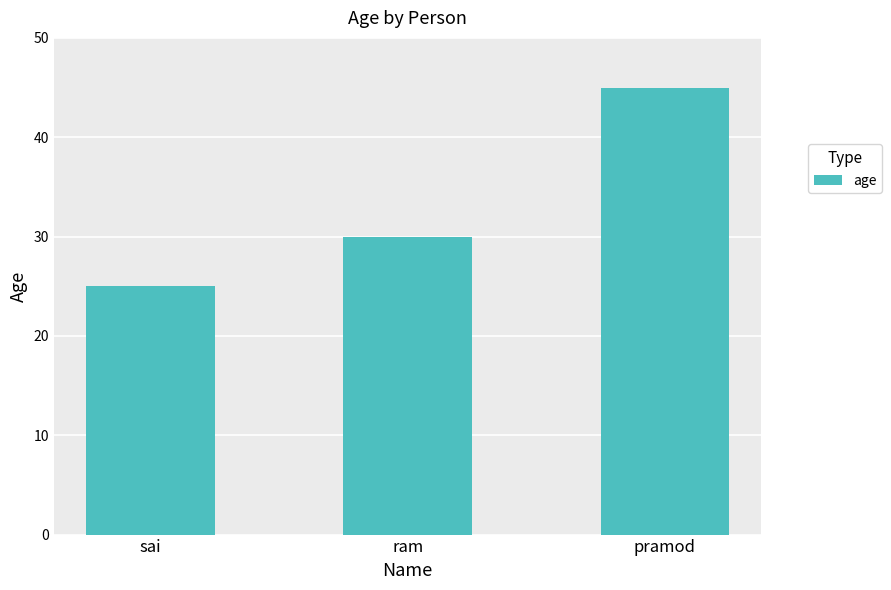

Reading left to right, transcribe all the data shown in this chart.

25	30	45